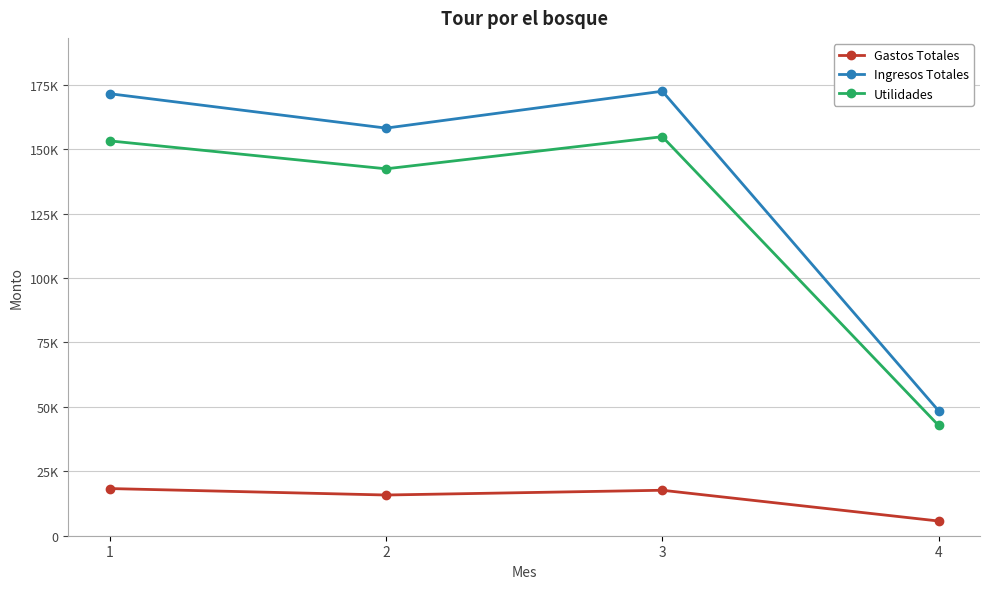

What is the minimum value shown in the chart?

5707